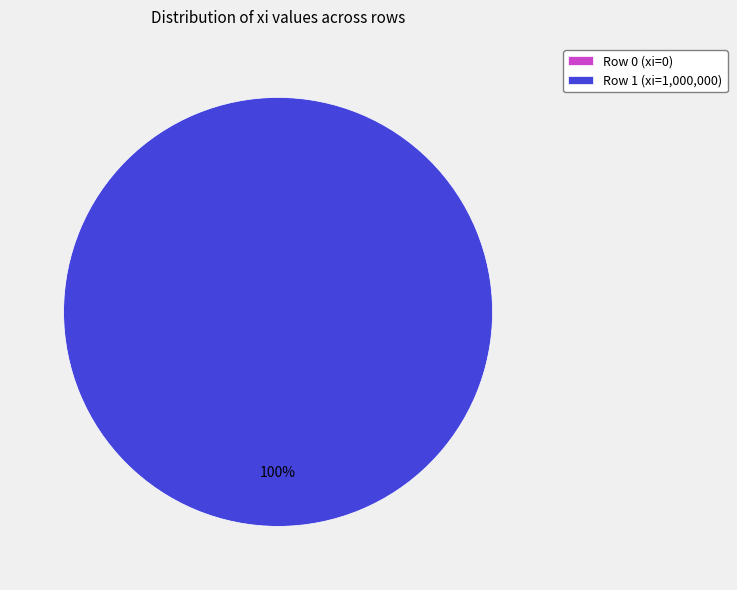

How many segments does this pie chart have?

2